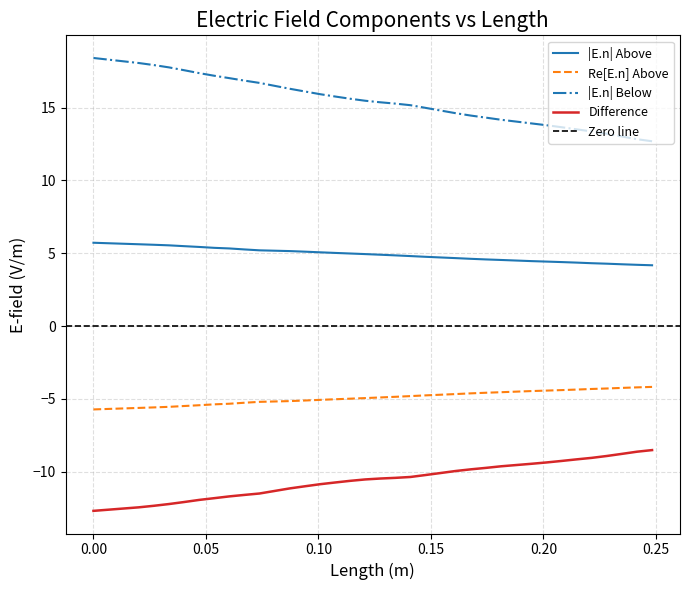

True or false: Re[E.n] Above and Difference cross at least once.

False